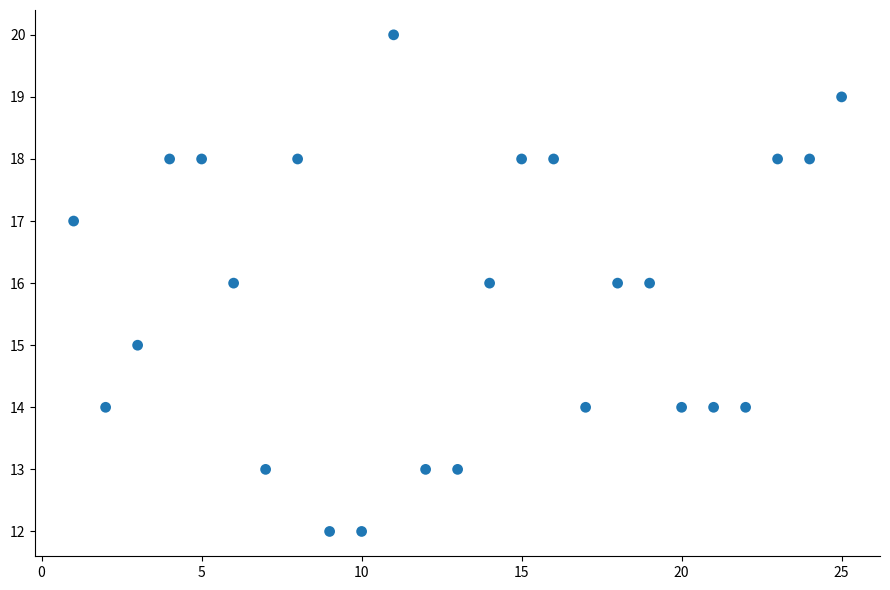

What is the range of Y values (max minus min)?

8